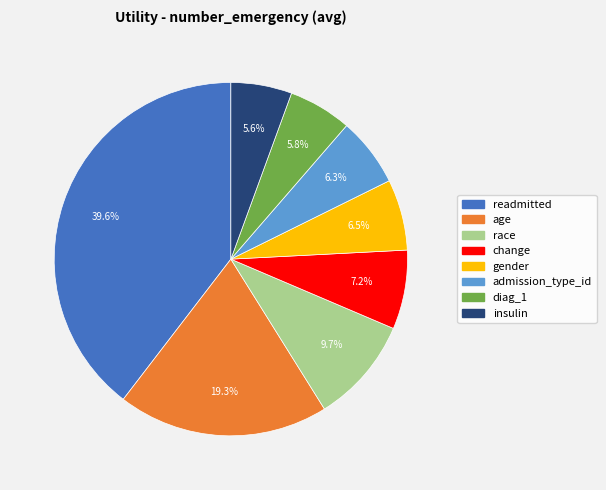

What percentage is NOT represented by change?

92.8%